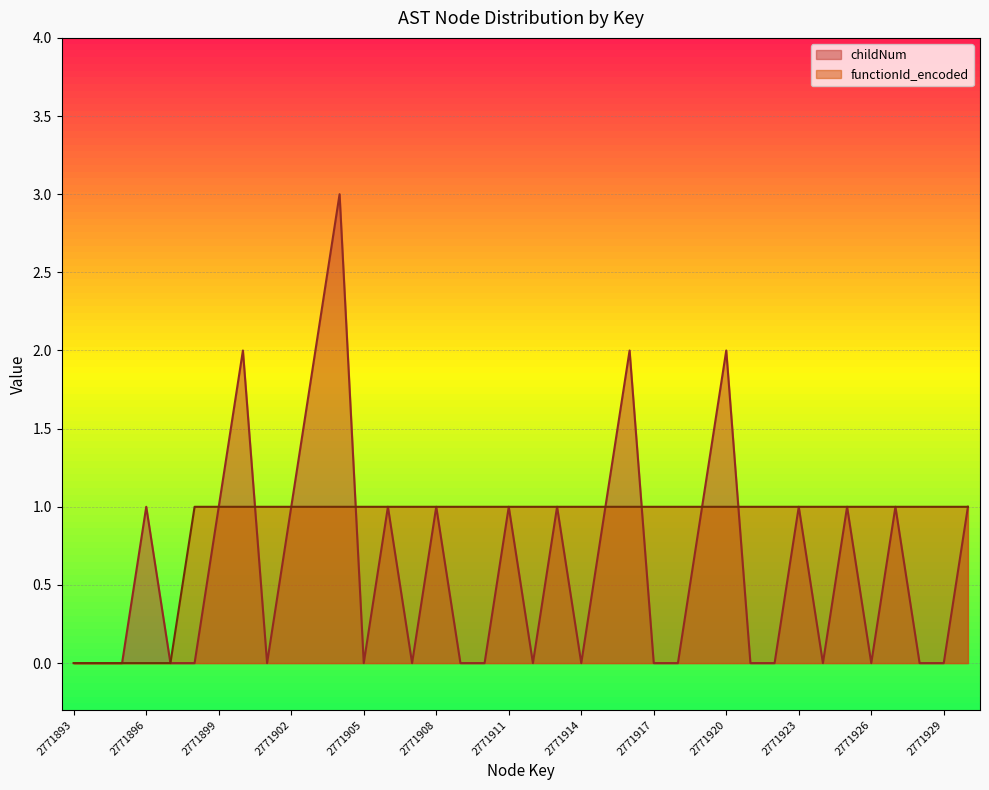

Which series has the widest spread of values?

childNum